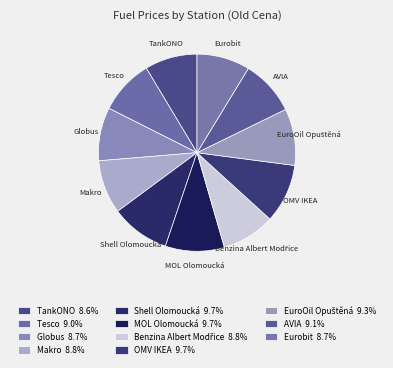

How many slices are in this pie chart?

11